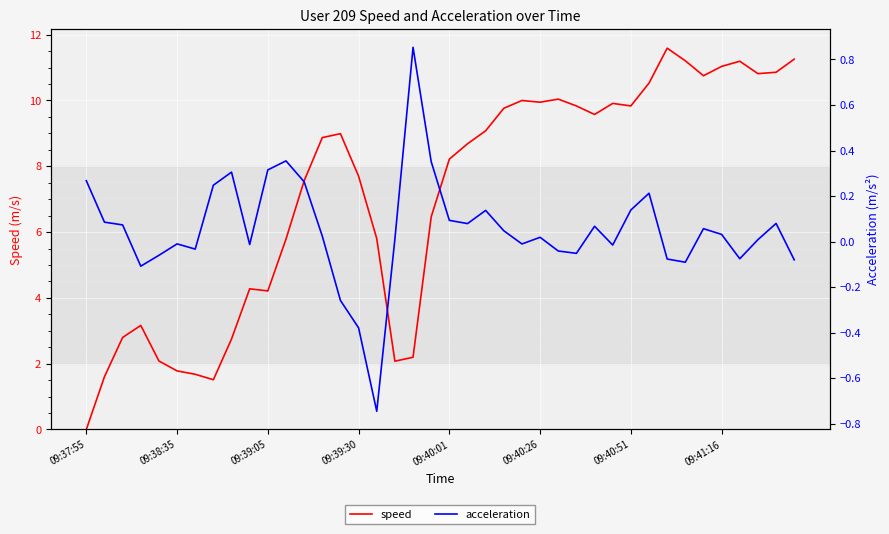

What position from the left is 27?

28